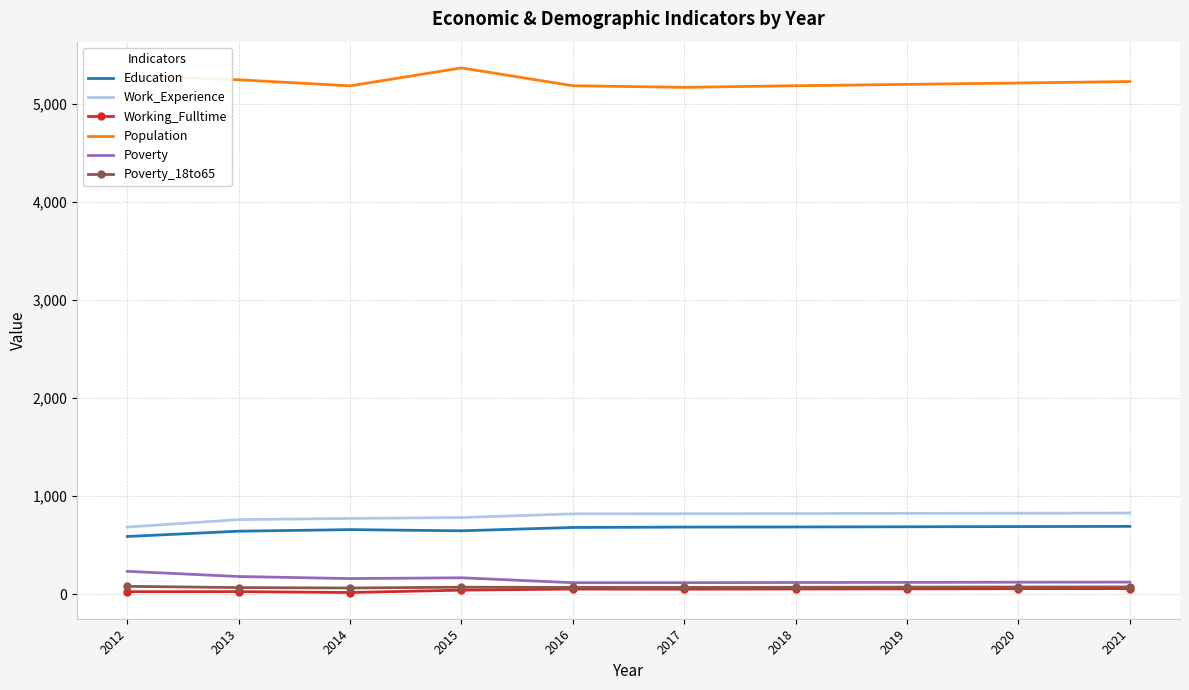

The value of Population at 2018 is 5182. True or false?

True